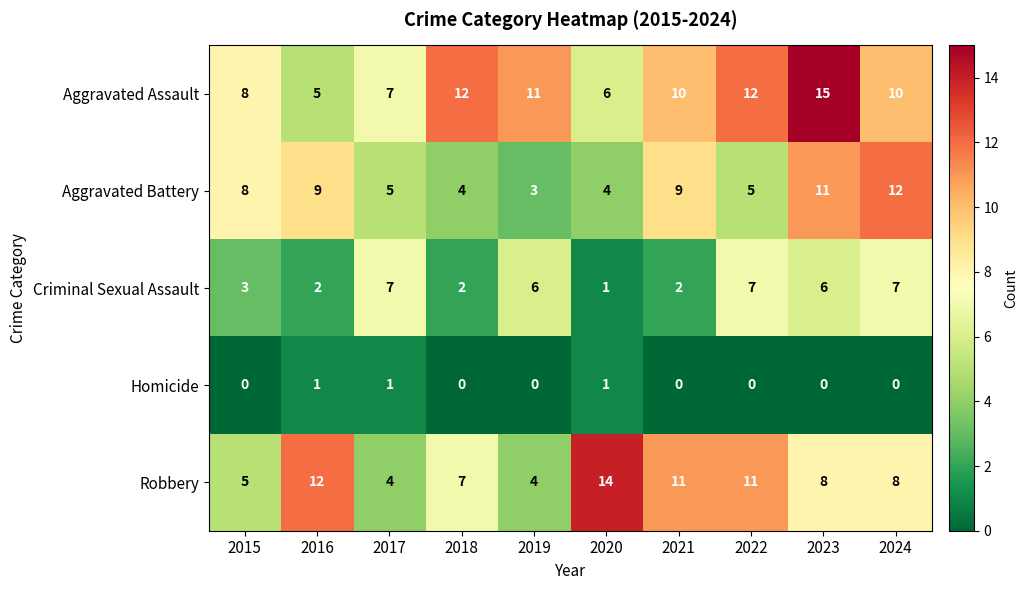

What is the sum of all Aggravated Assault values?

96